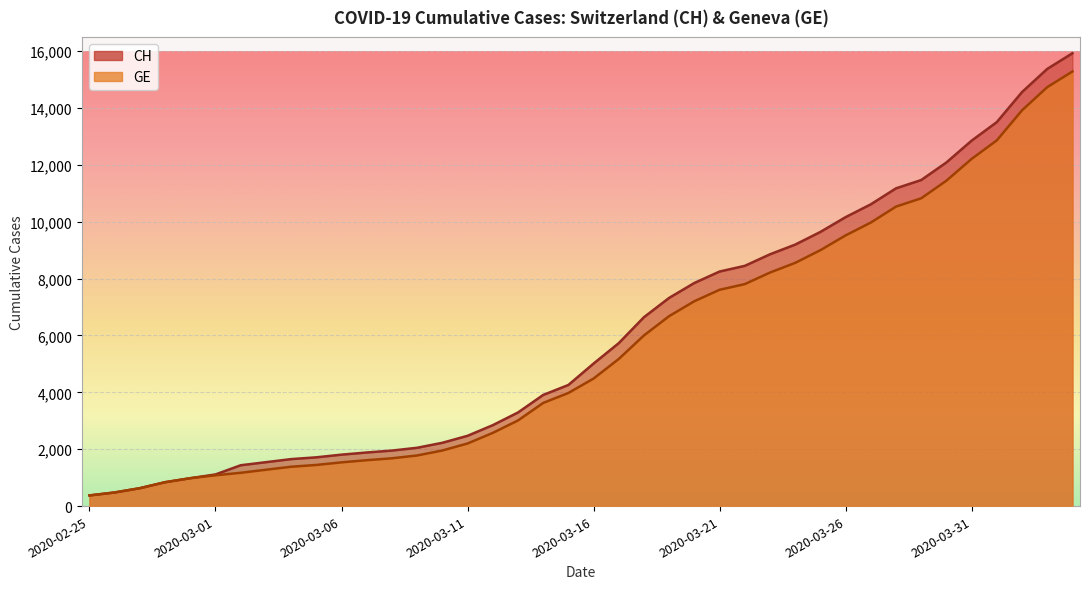

How many lines are shown in the chart?

2